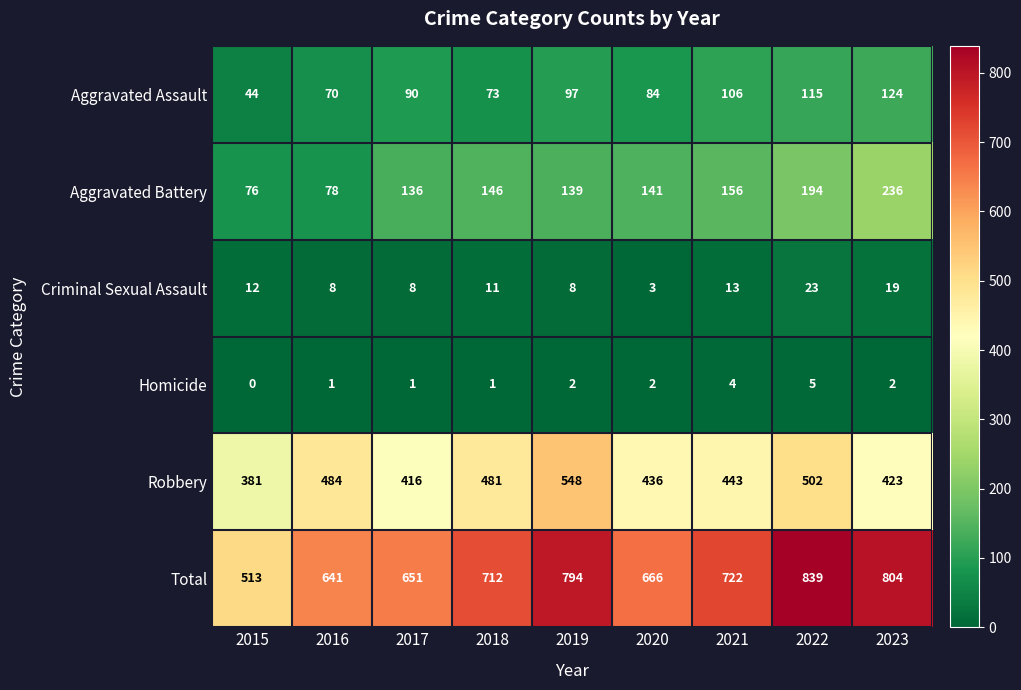

Where does the Robbery series first go above 443?

2016